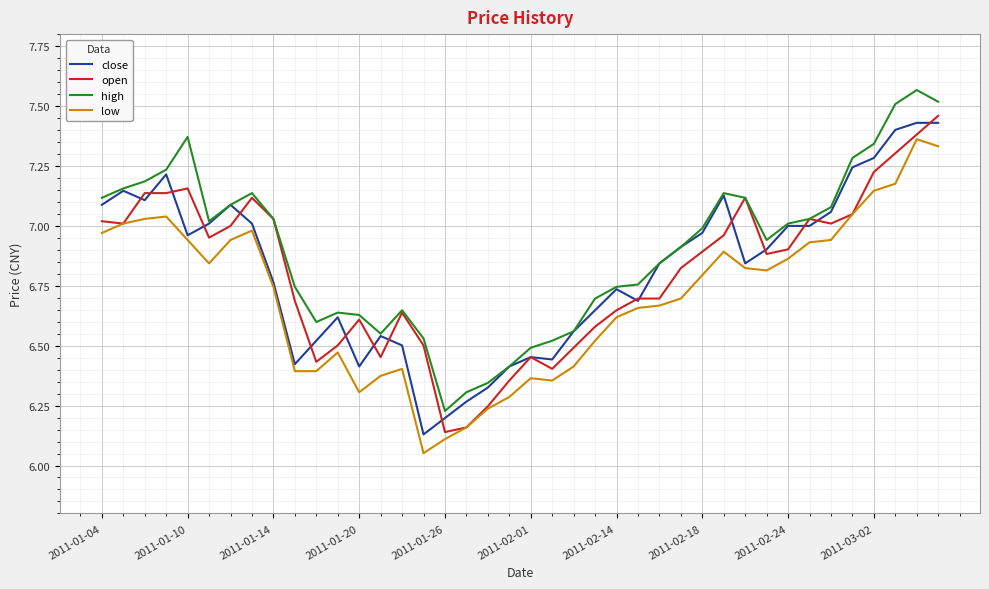

Which series has the largest total across all categories?

high